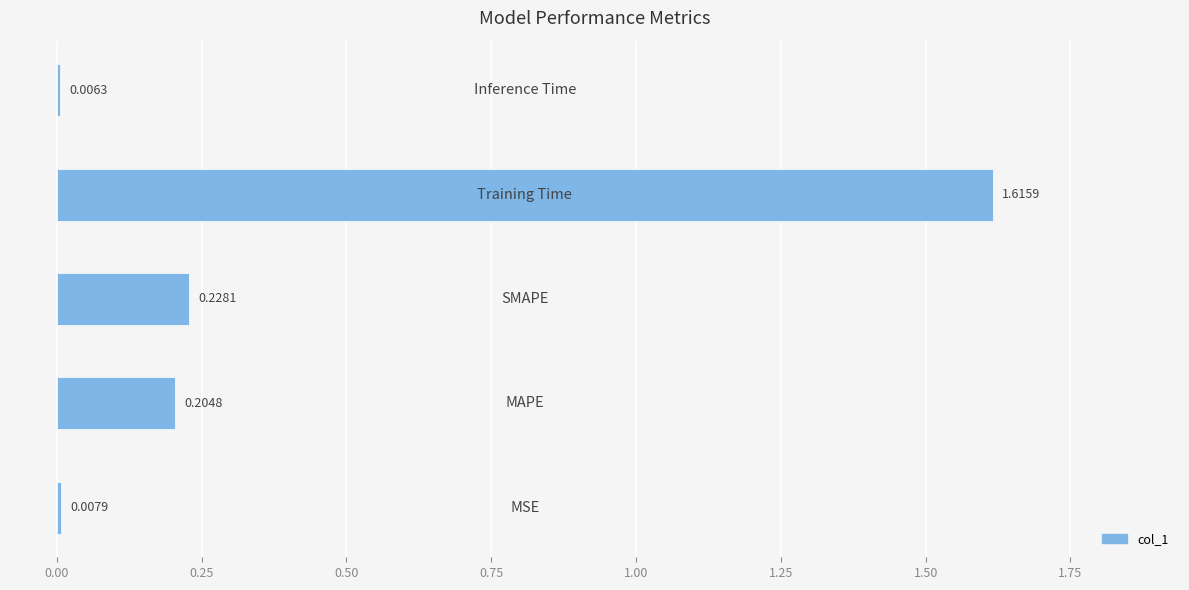

What is the sum of all values?

2.1